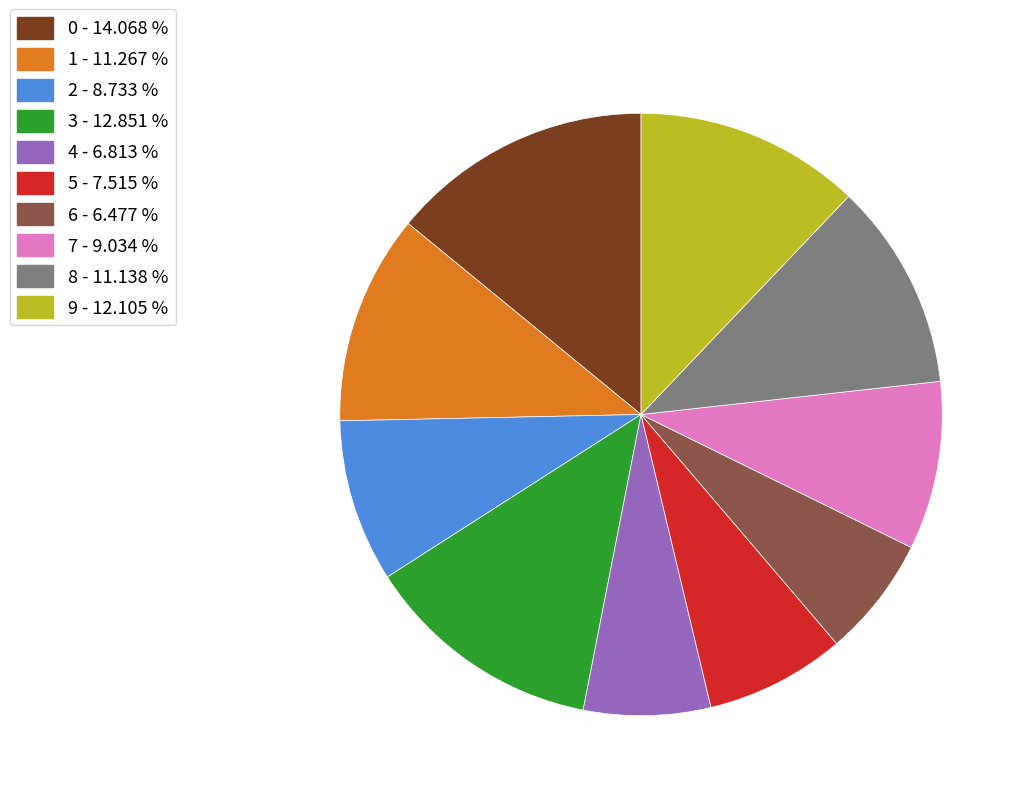

Is there a majority slice in this chart?

No